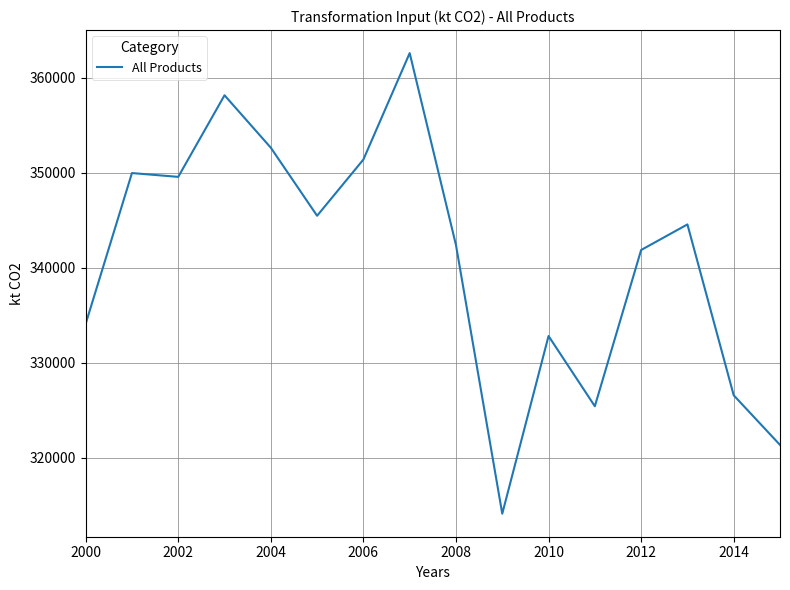

What is the greatest value displayed?

362620.7